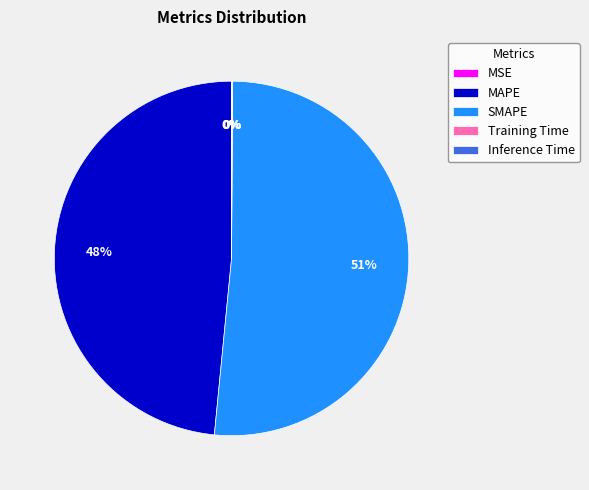

Which slice is the largest?

SMAPE